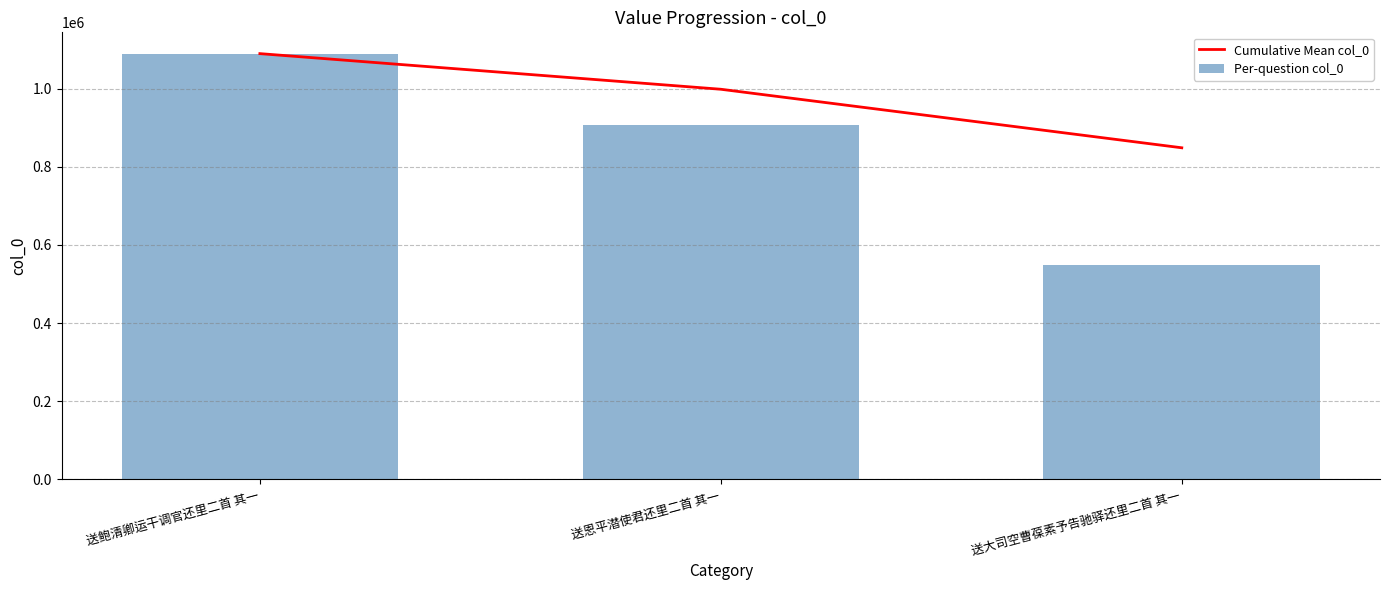

What is the sum of the Per-question col_0 values at 送恩平潜使君还里二首 其一 and 送鲍清卿运干调官还里二首 其一?

1996940